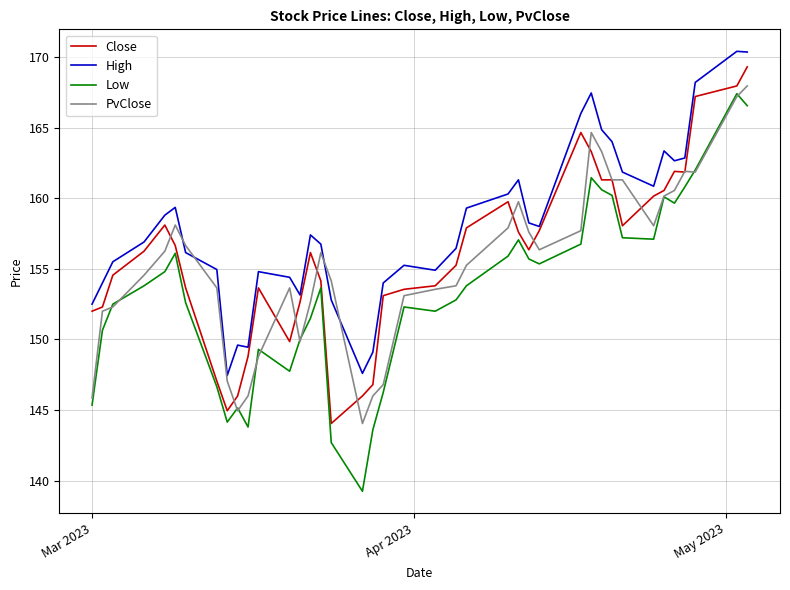

True or false: Low and High intersect in this chart.

False